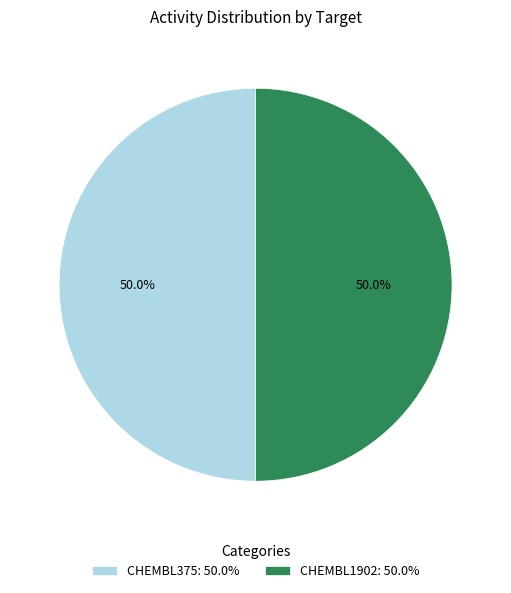

Is it true that CHEMBL1902 is 61% of the pie?

False